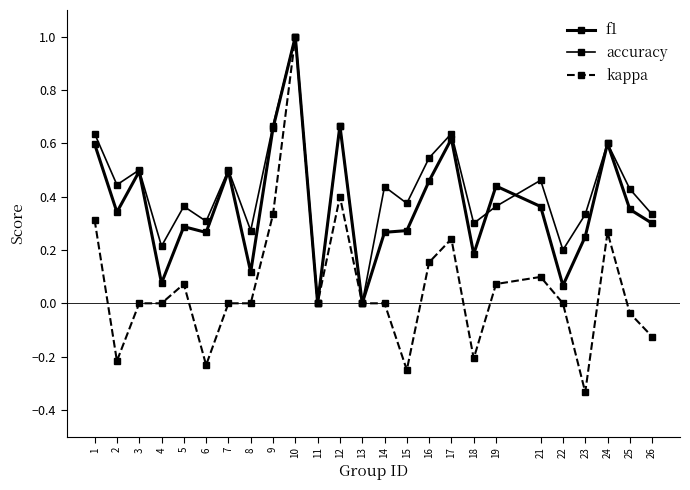

How many interior local valleys does the accuracy series have?

9